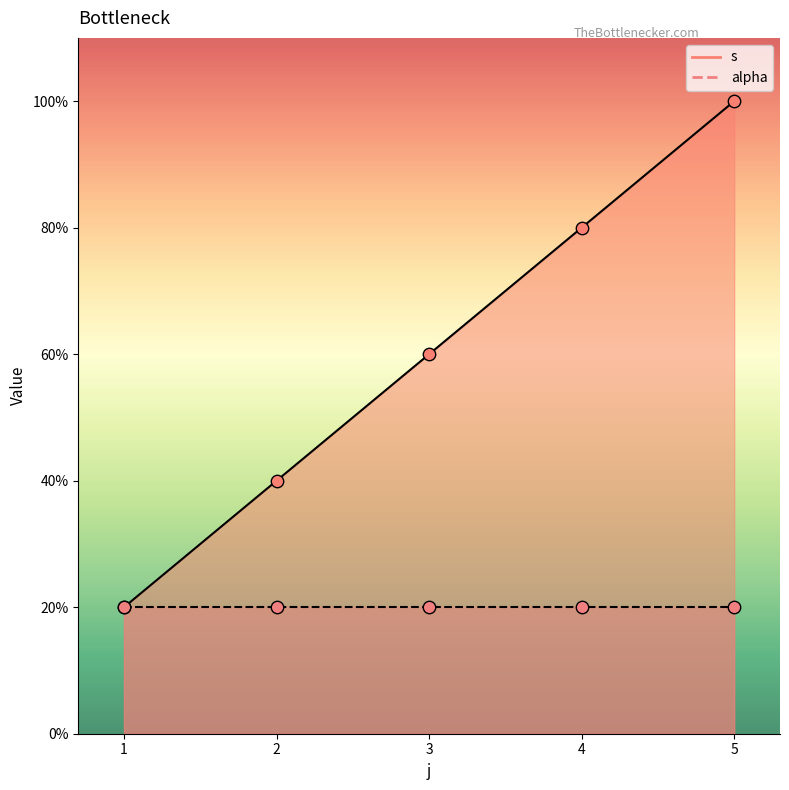

Which series has the largest total across all categories?

s